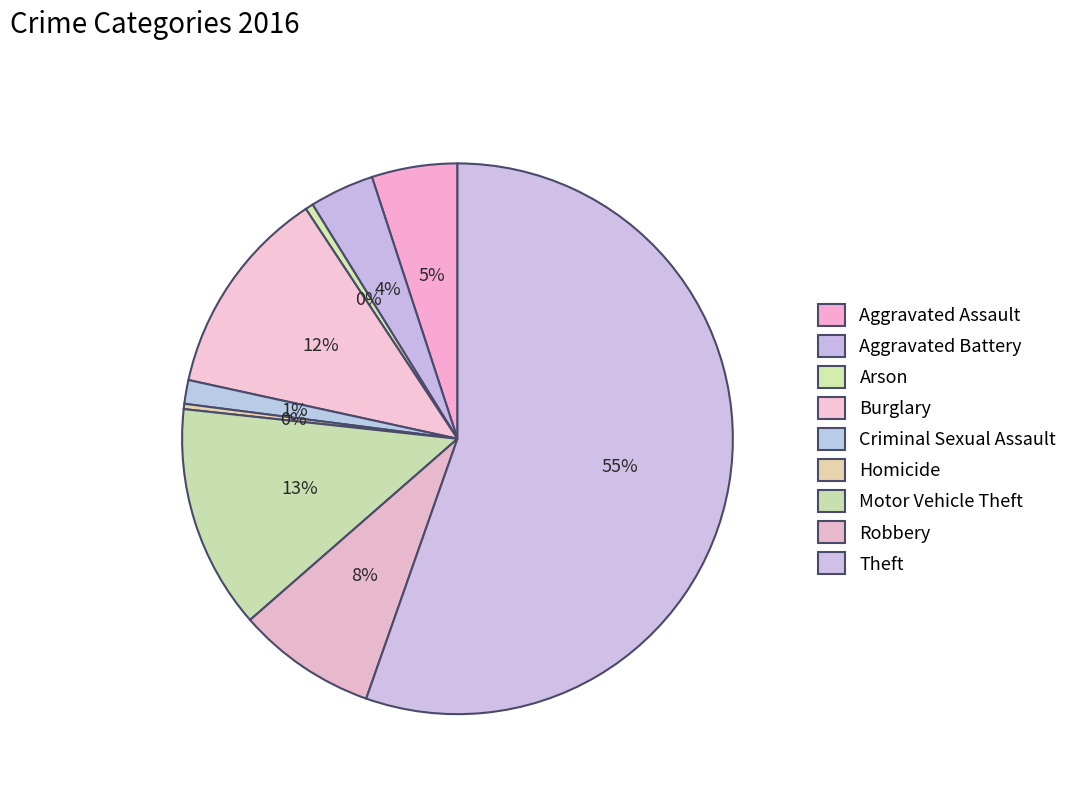

Count the number of slices in the pie.

9